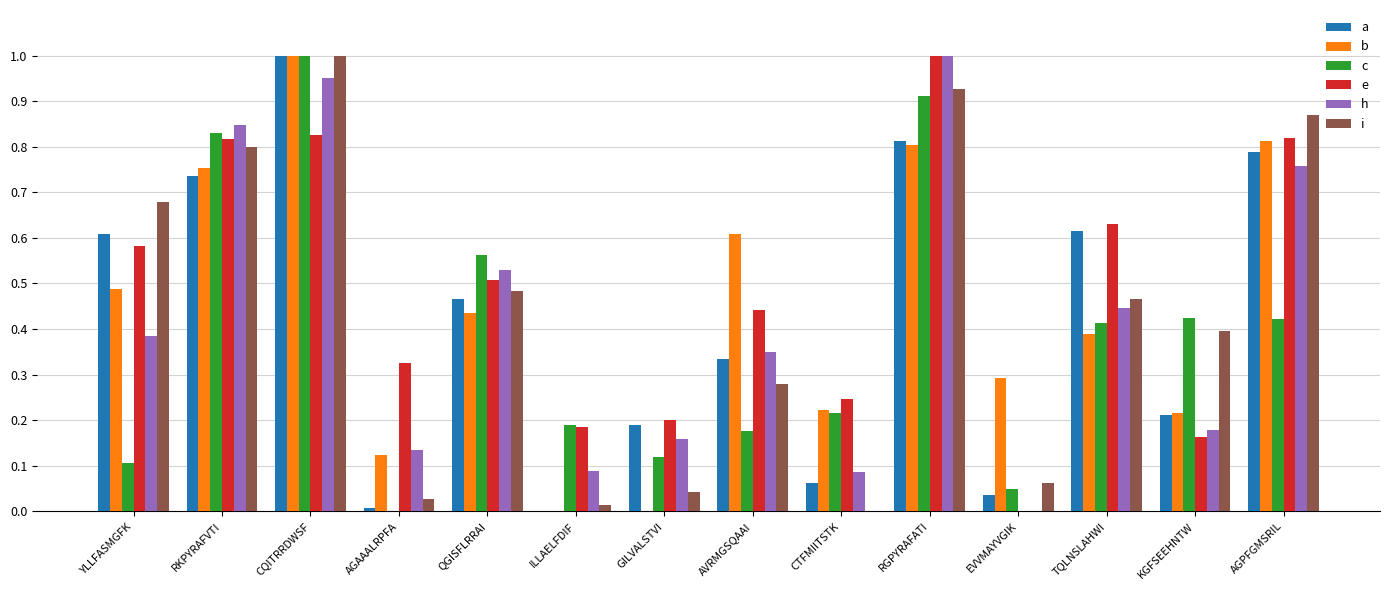

Is the value of c at QGISFLRRAI greater than the value of e at TQLNSLAHWI?

No